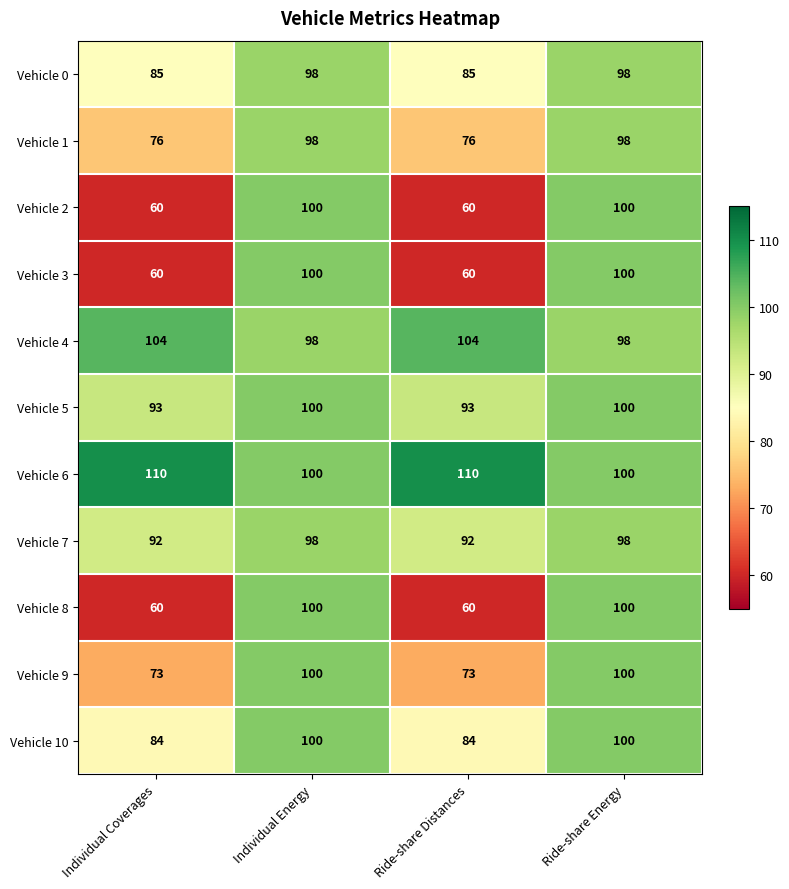

What is the sum of all Vehicle 8 values?

320